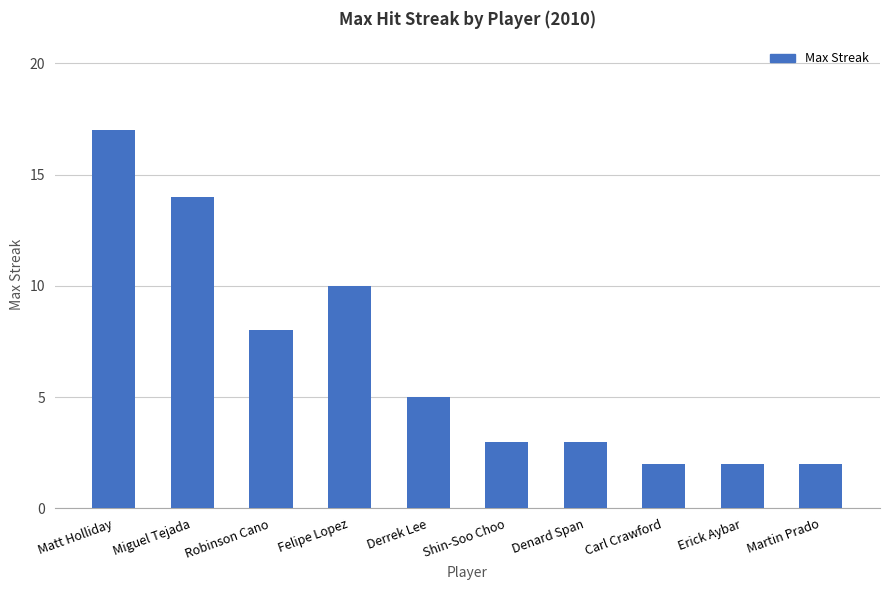

The value at Shin-Soo Choo is 3. True or false?

True